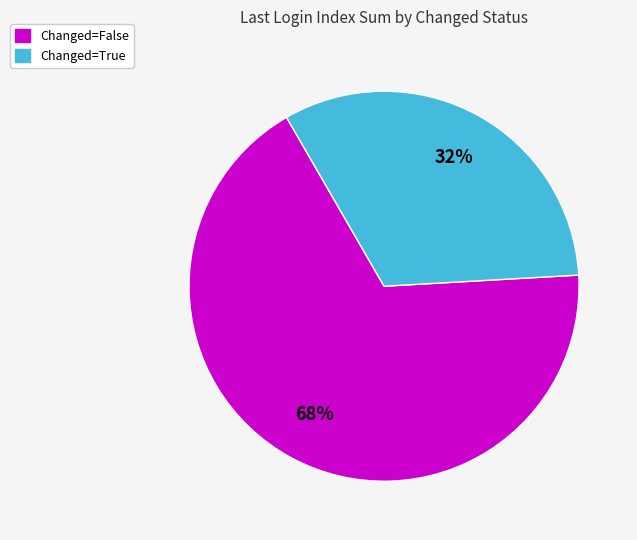

Count the number of slices in the pie.

2